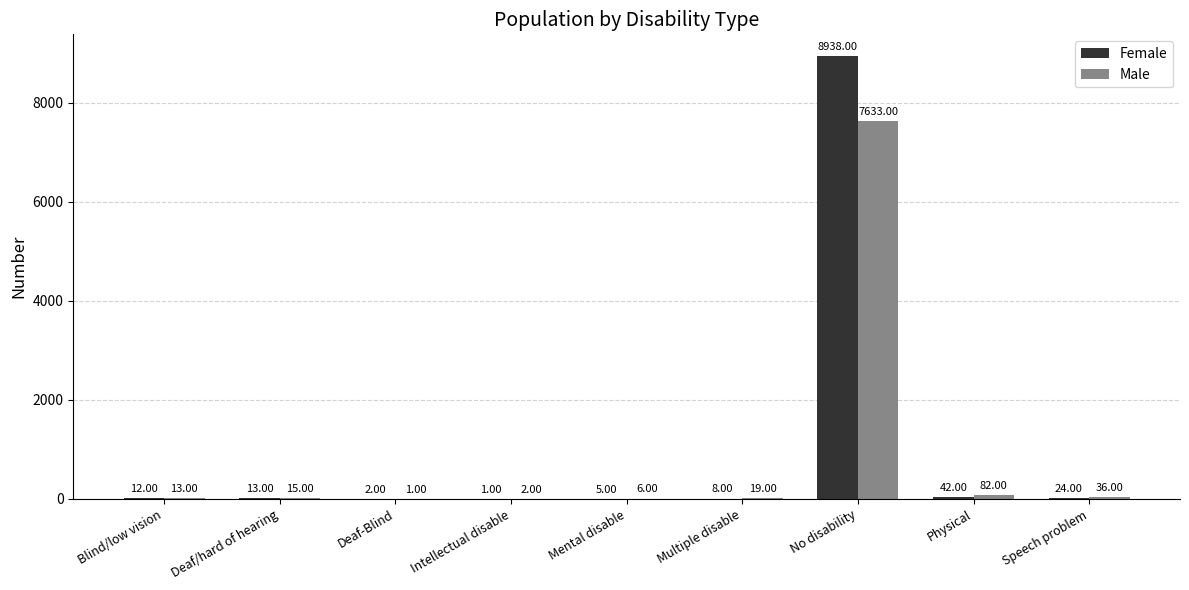

How many groups of bars are there?

9